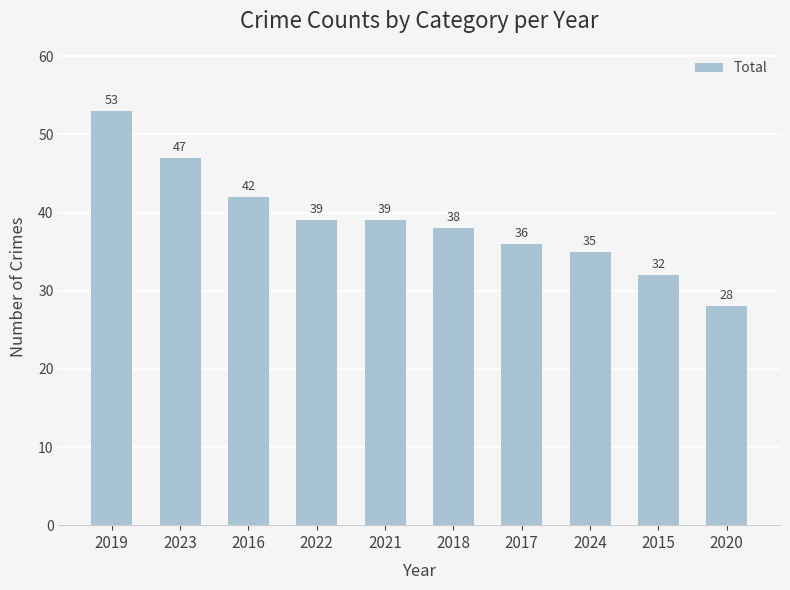

What position from the right is 2016?

8